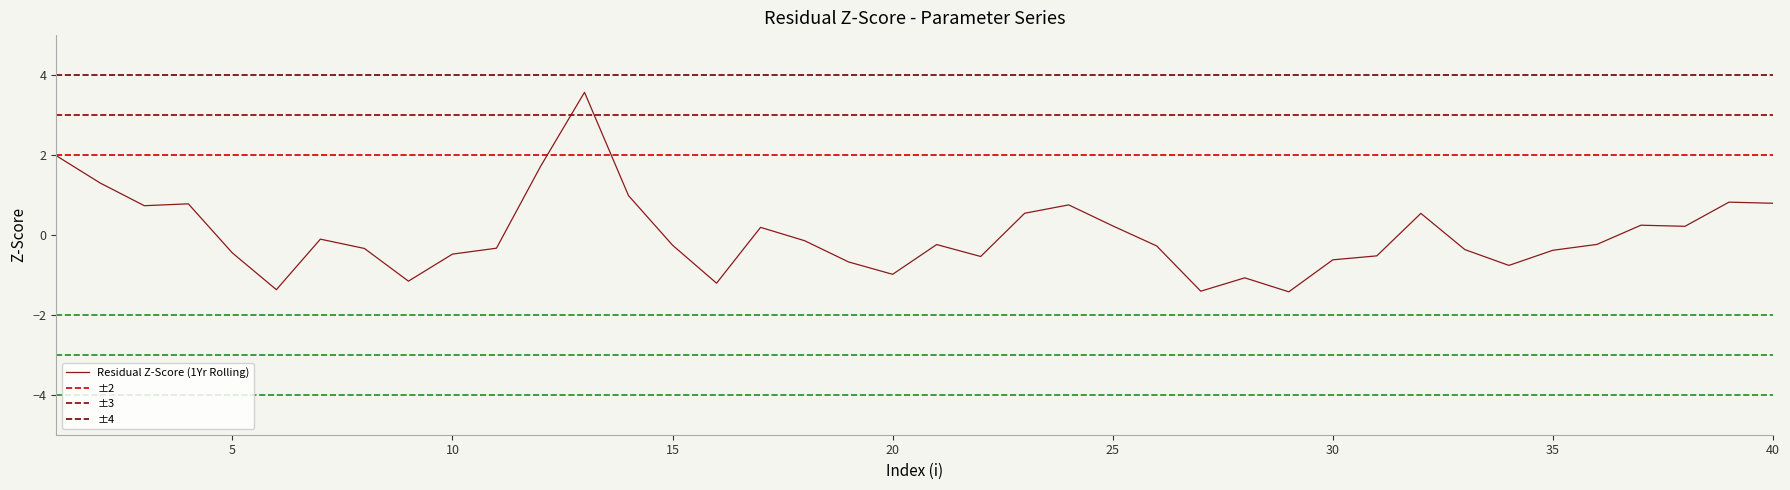

What is the maximum value for Residual Z-Score (1Yr Rolling)?

3.6